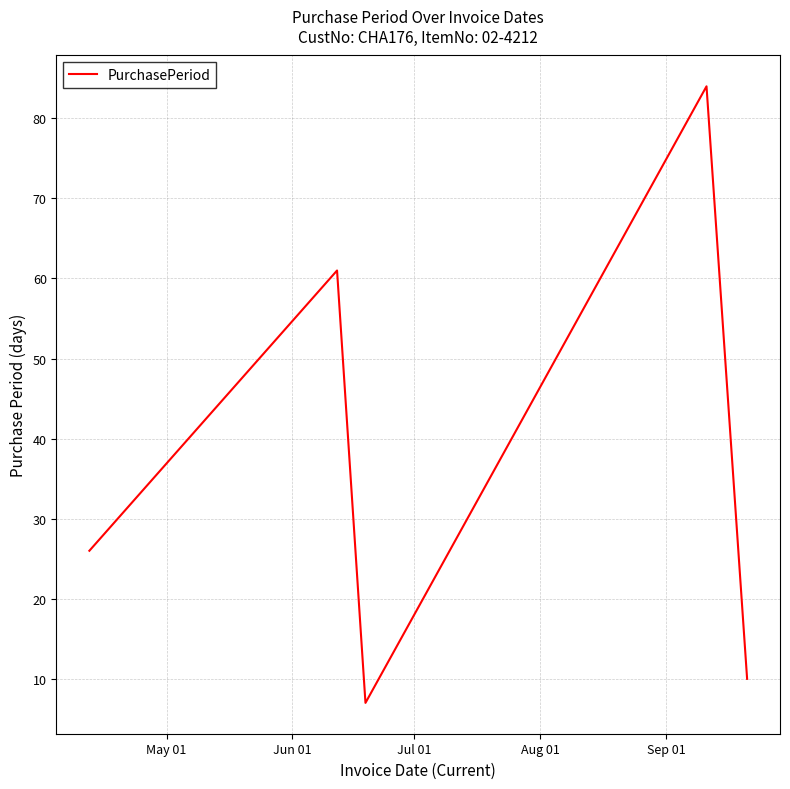

What is the sum of all values?

188